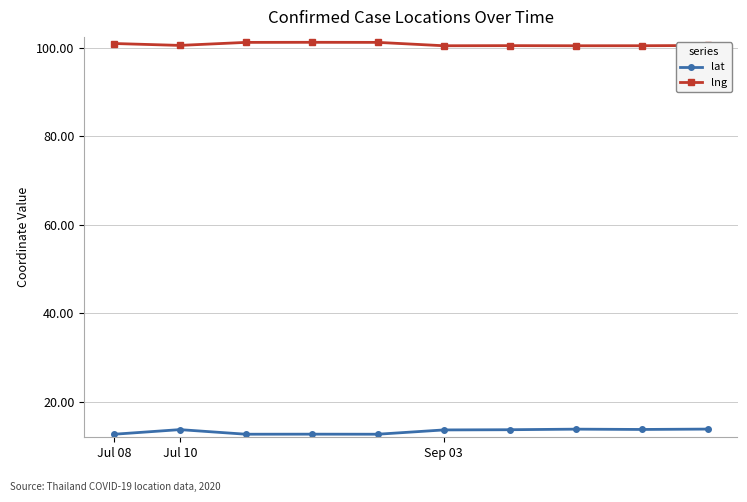

List the series in order of their overall mean, lowest first.

lat, lng